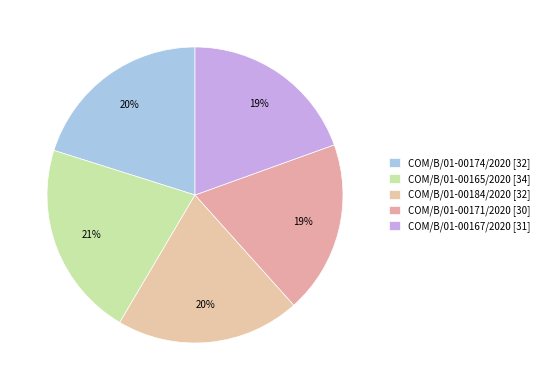

Does any single category account for the majority?

No